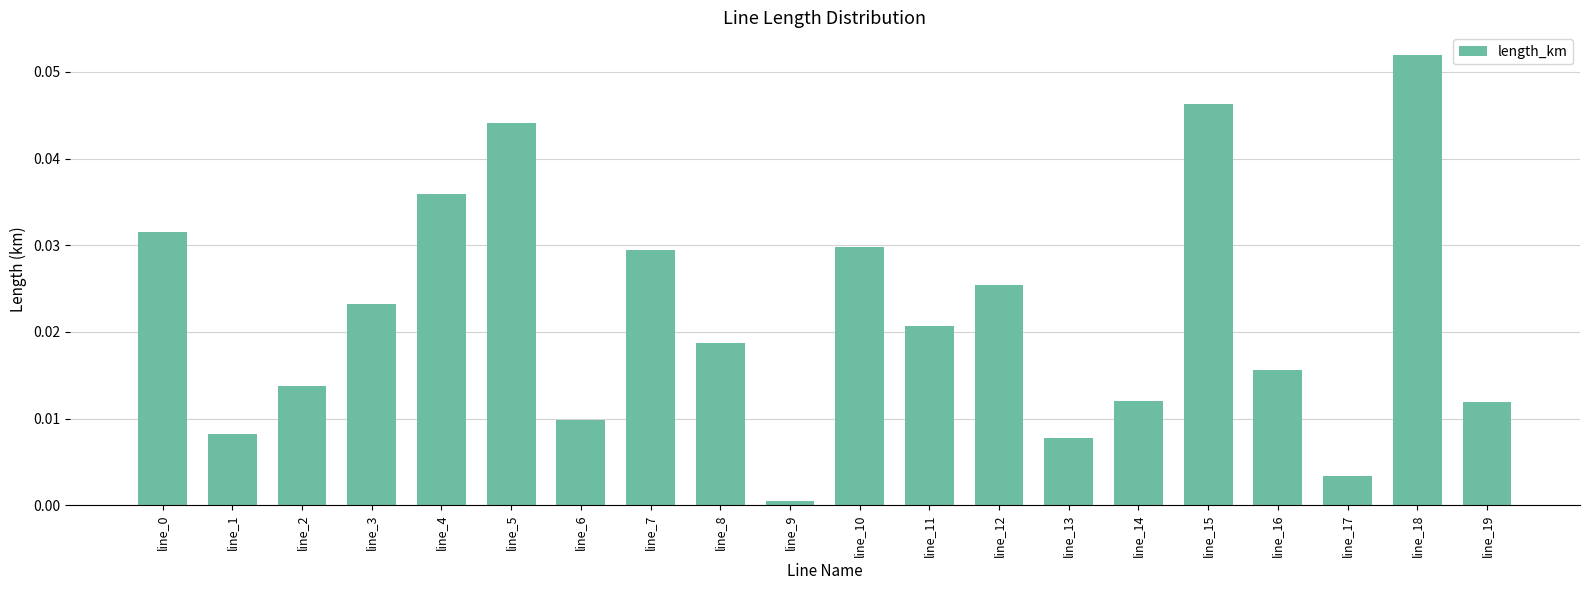

At which label is the value closest to 0?

line_9